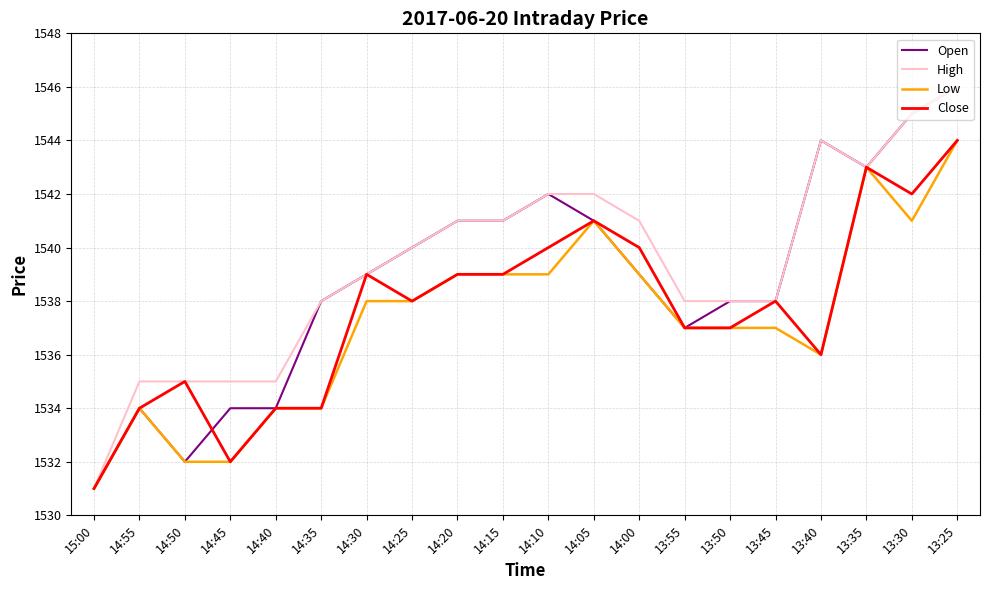

The High series shows 1538 at 14:35. True or false?

True